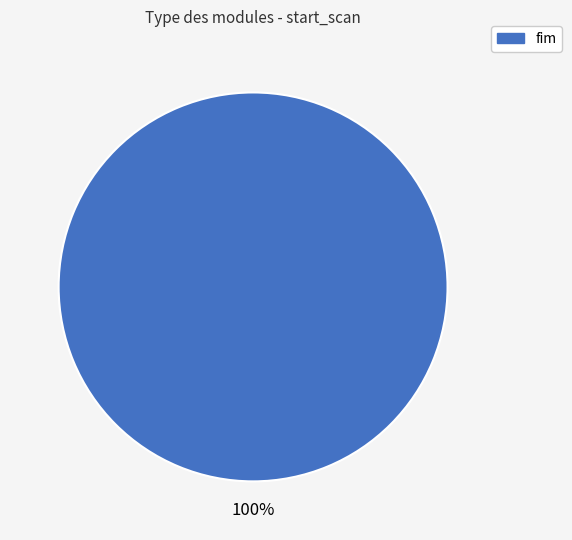

Is there any slice that represents more than half of the pie?

Yes